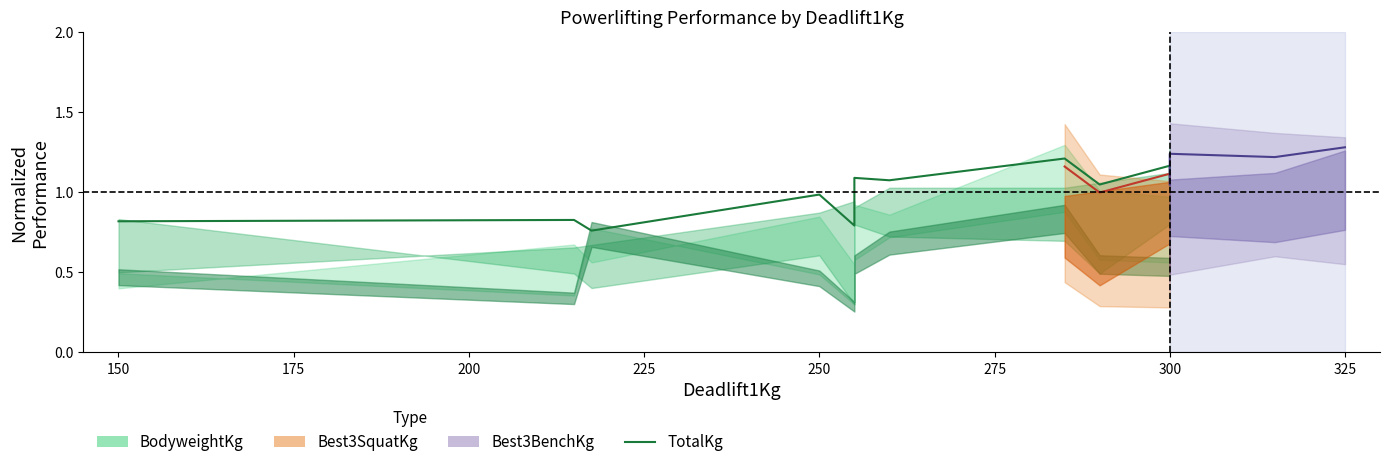

What is the difference between the maximum and minimum values?

0.4